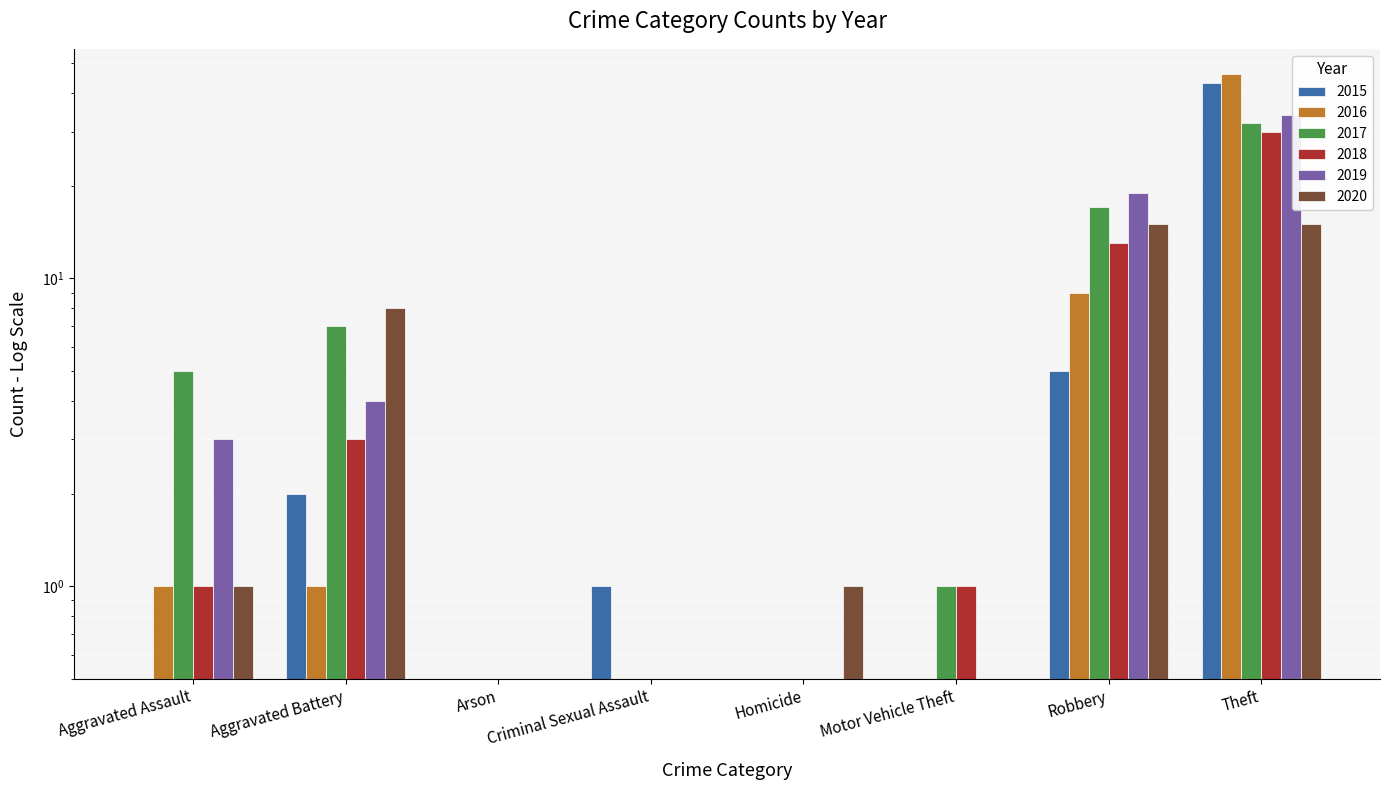

What is the total value across all series at Aggravated Assault?

11